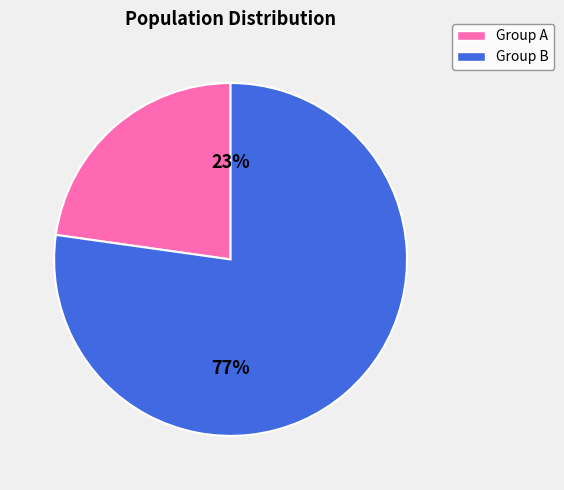

How many segments does this pie chart have?

2